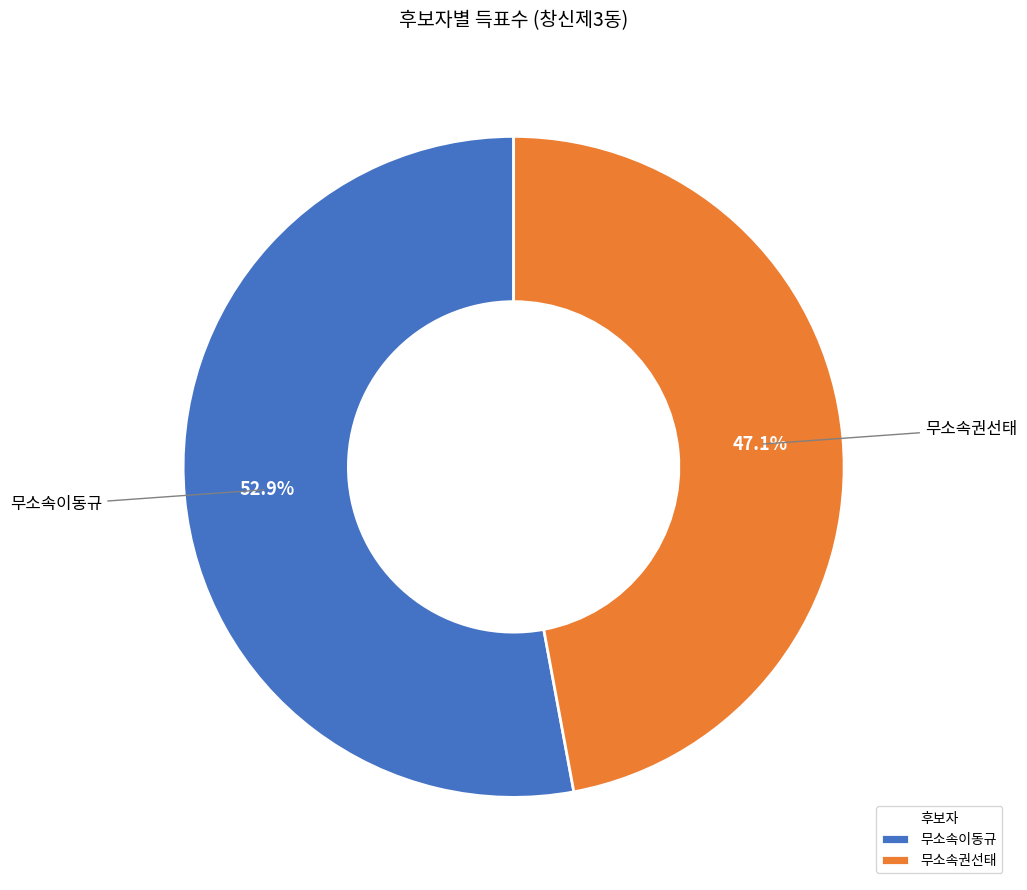

Which category has the smallest portion of the pie?

무소속권선태